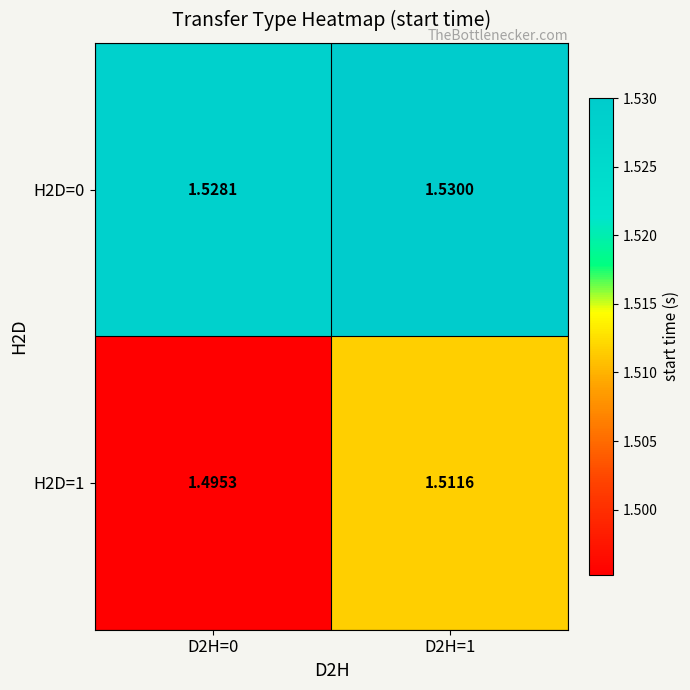

Is the value of H2D=1 at D2H=1 greater than the value of H2D=0 at D2H=0?

No